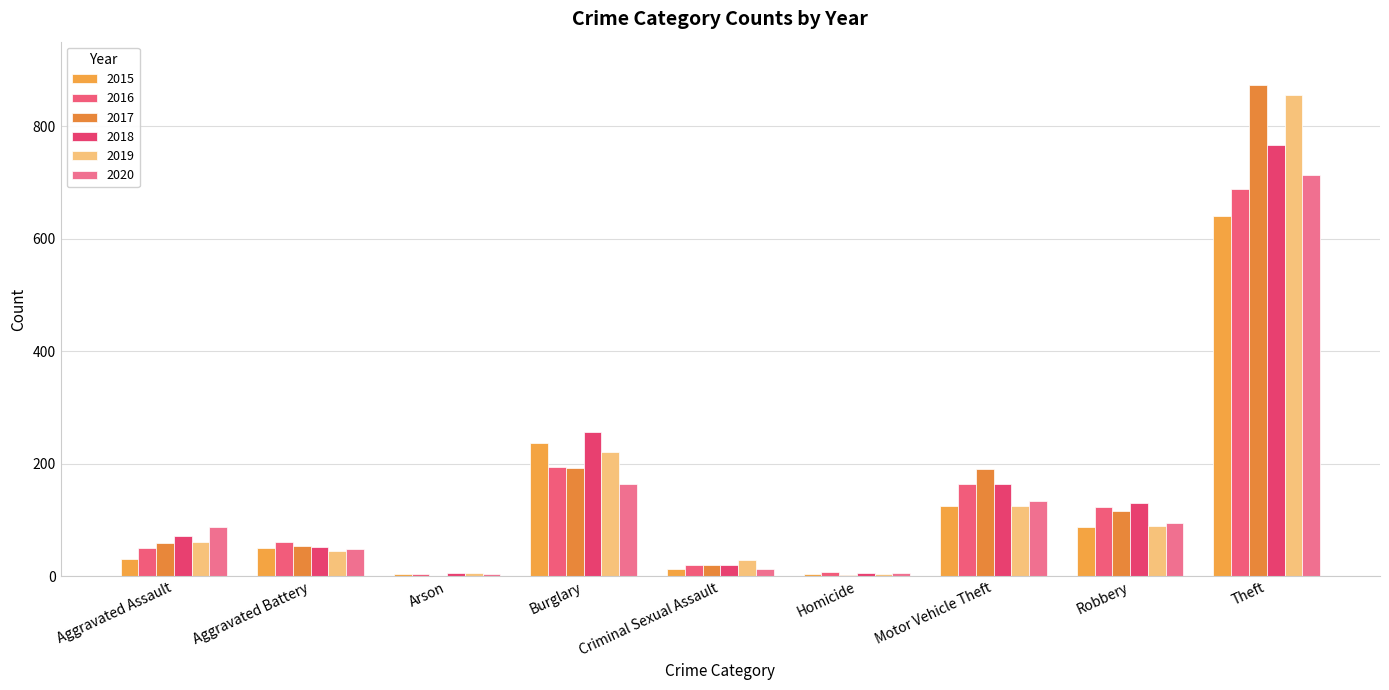

Reading left to right, transcribe all the data shown in this chart.

2015: Aggravated Assault=31	Aggravated Battery=50	Arson=3	Burglary=236	Criminal Sexual Assault=13	Homicide=4	Motor Vehicle Theft=125	Robbery=87	Theft=641
2016: Aggravated Assault=50	Aggravated Battery=60	Arson=3	Burglary=194	Criminal Sexual Assault=20	Homicide=8	Motor Vehicle Theft=163	Robbery=123	Theft=689
2017: Aggravated Assault=59	Aggravated Battery=54	Arson=1	Burglary=192	Criminal Sexual Assault=19	Homicide=2	Motor Vehicle Theft=191	Robbery=115	Theft=873
2018: Aggravated Assault=72	Aggravated Battery=52	Arson=6	Burglary=257	Criminal Sexual Assault=20	Homicide=5	Motor Vehicle Theft=164	Robbery=130	Theft=767
2019: Aggravated Assault=61	Aggravated Battery=45	Arson=5	Burglary=221	Criminal Sexual Assault=29	Homicide=3	Motor Vehicle Theft=125	Robbery=89	Theft=855
2020: Aggravated Assault=87	Aggravated Battery=48	Arson=4	Burglary=163	Criminal Sexual Assault=12	Homicide=6	Motor Vehicle Theft=134	Robbery=94	Theft=713